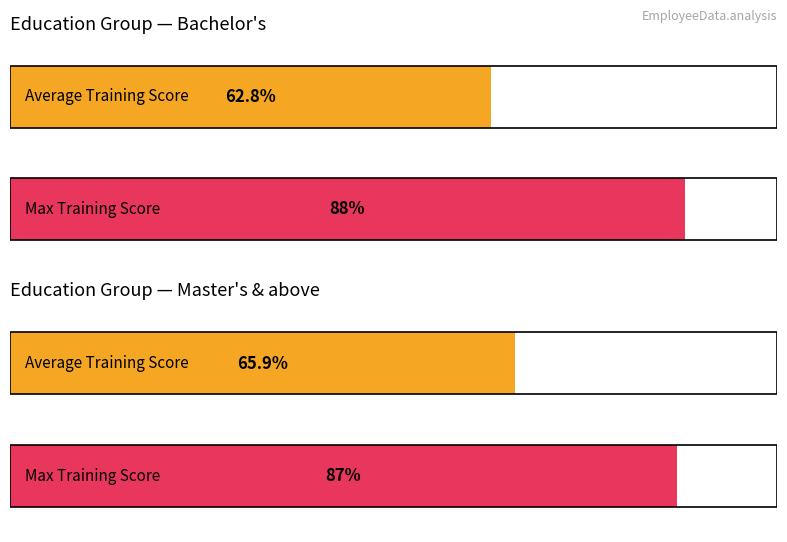

Which series has the widest spread of values?

avg_training_score